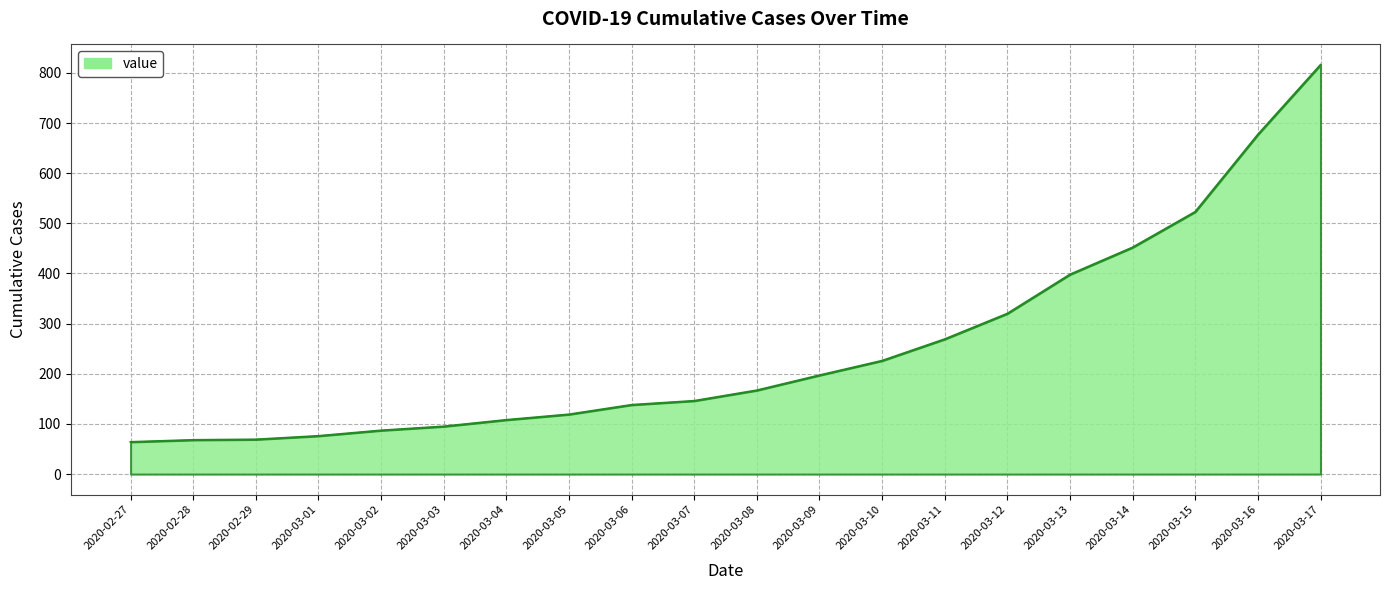

What is the smallest value displayed?

64